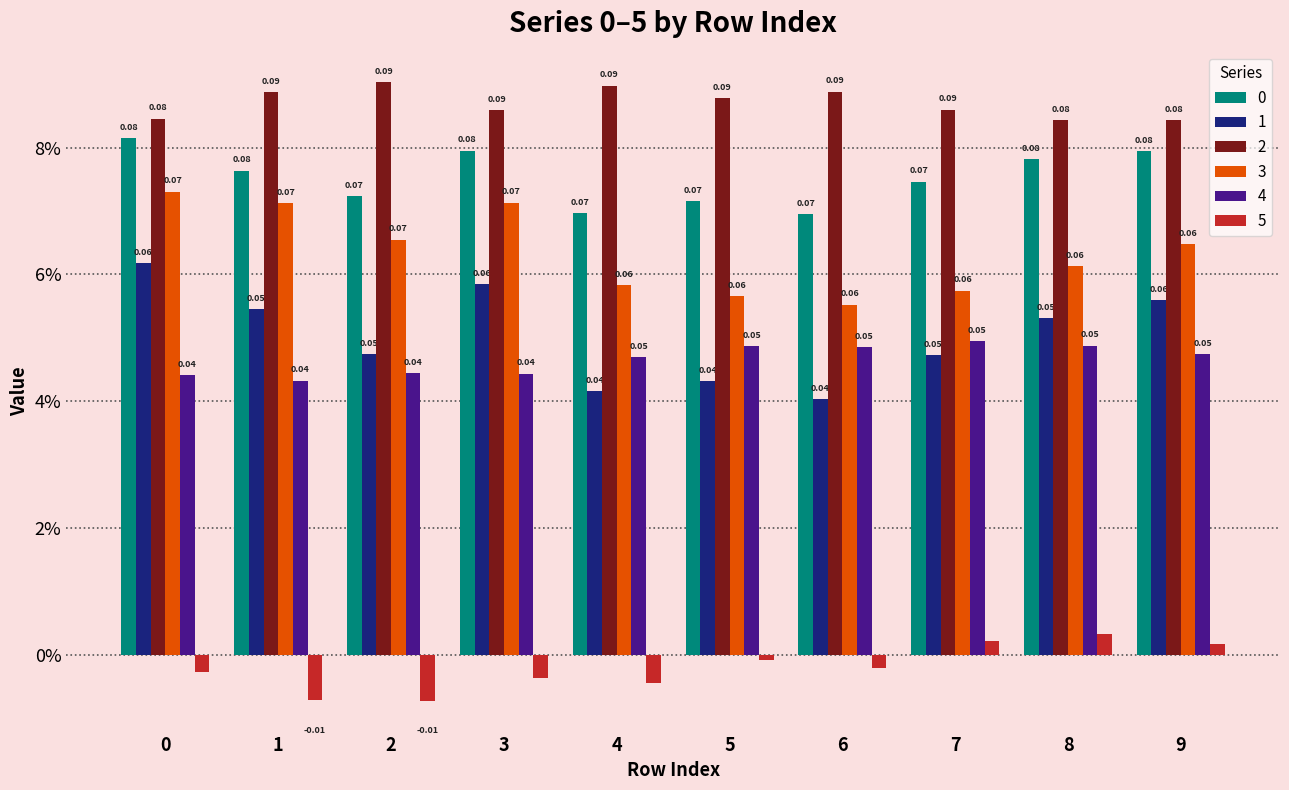

Does the chart contain any negative values?

Yes